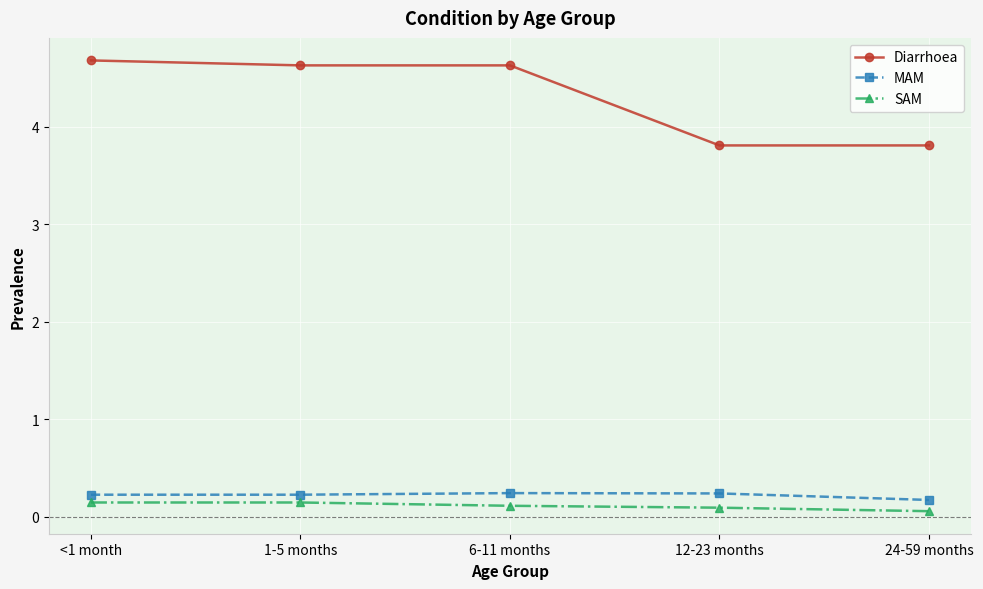

What is the maximum value shown in the chart?

4.7